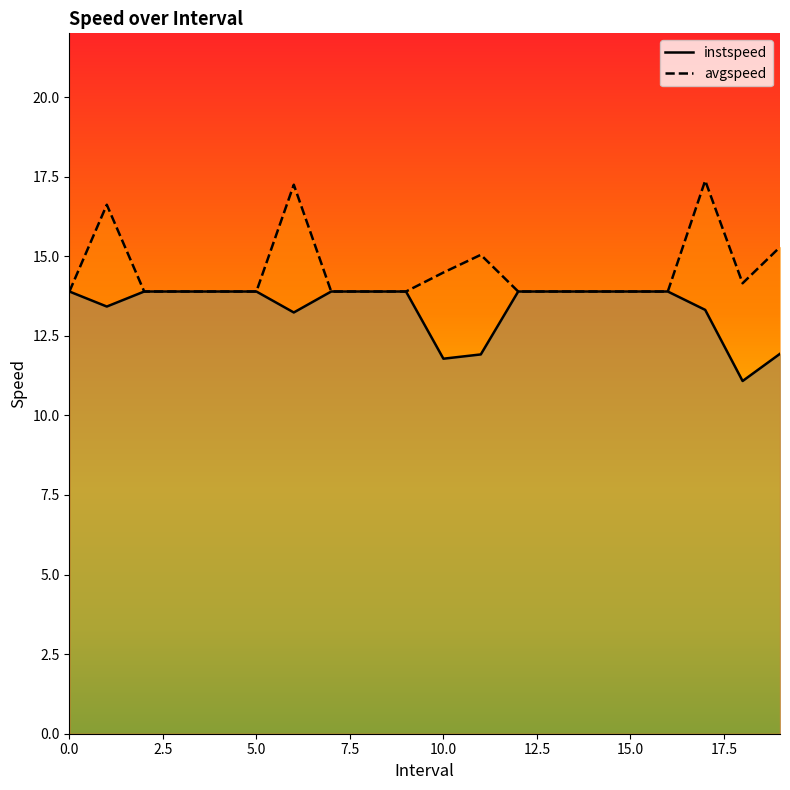

What is the approximate value of avgspeed at 19.0?

15.3